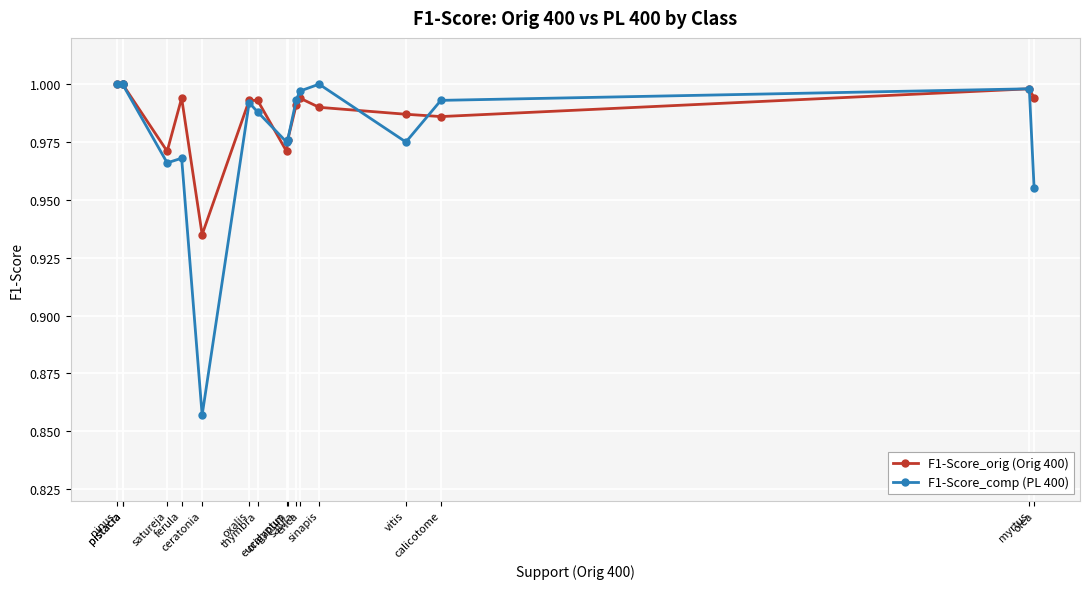

What is the difference between the maximum and minimum values in the F1-Score_comp (PL 400) series?

0.1